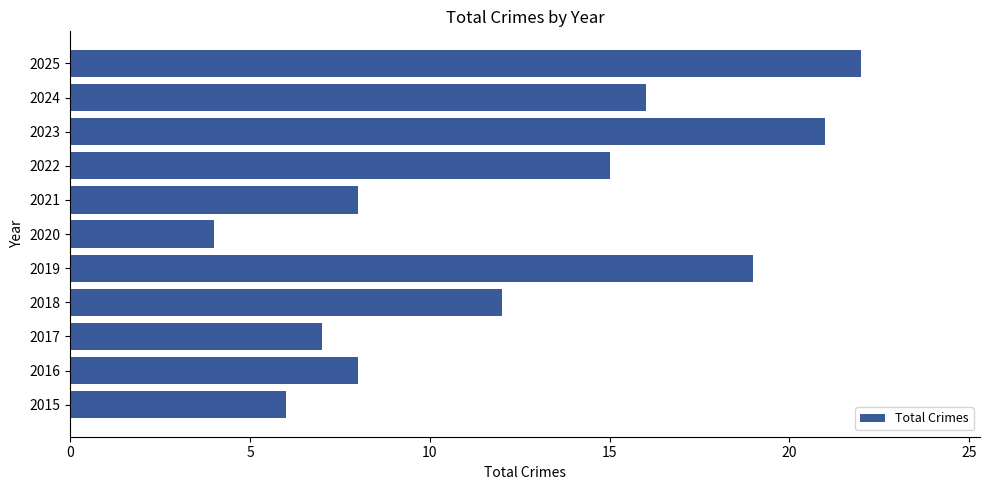

What is the difference between the maximum and minimum values?

18